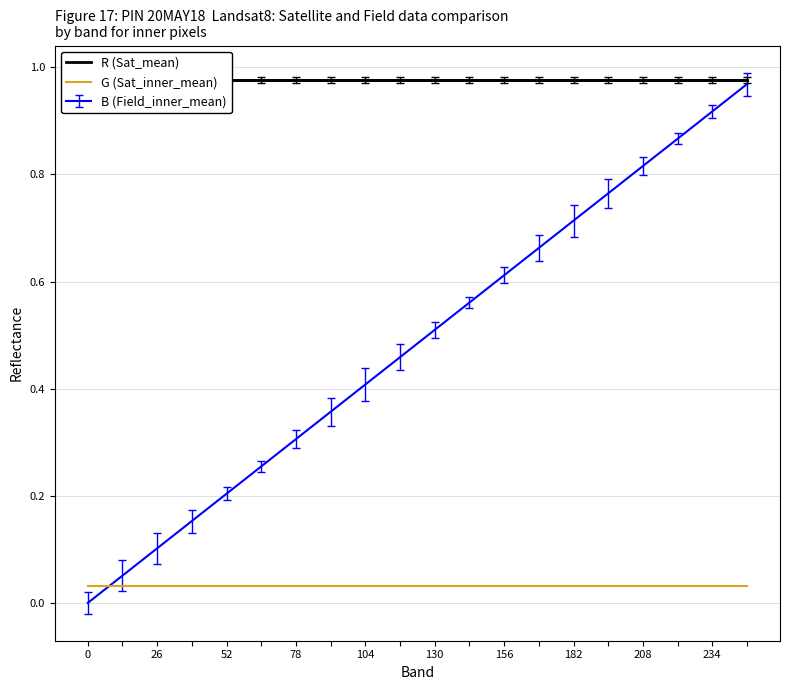

Which series ends up on top after the final intersection of G (Sat_inner_mean) and B (Field_inner_mean)?

B (Field_inner_mean)